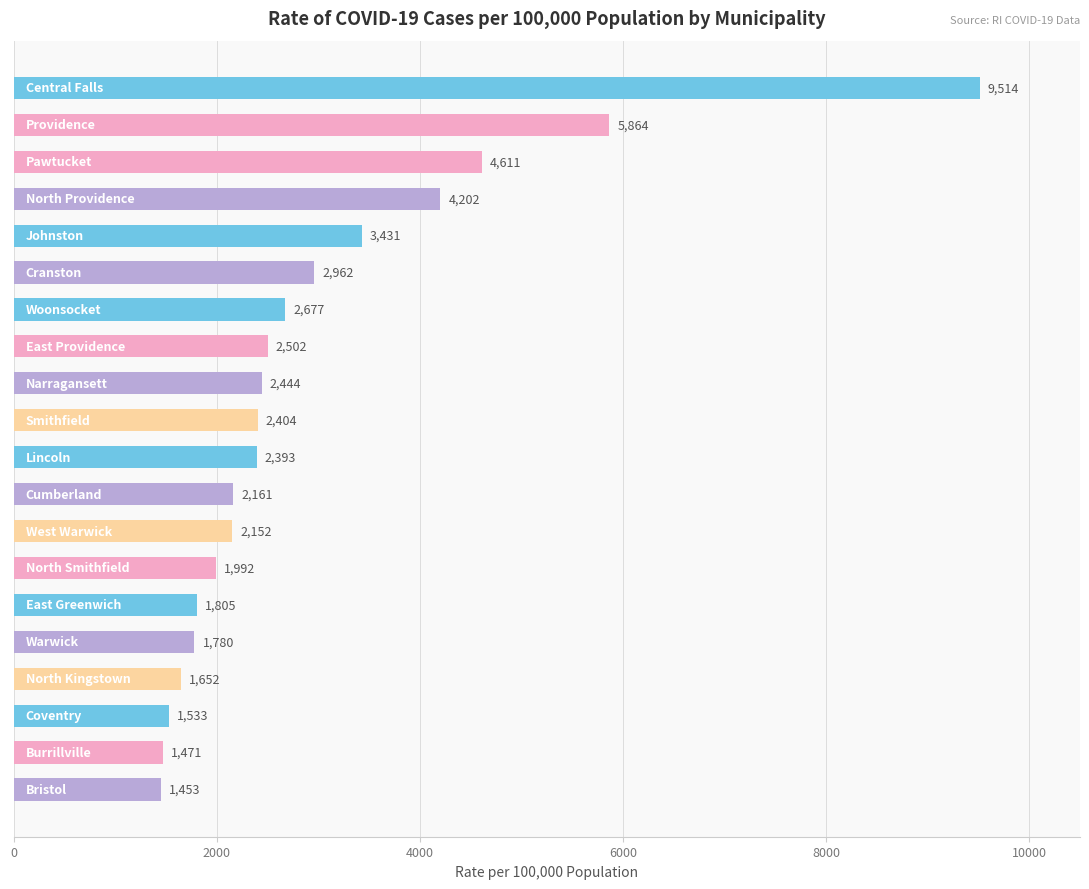

Reading top to bottom, transcribe all the data shown in this chart.

9514	5864	4611	4202	3431	2962	2677	2502	2444	2404	2393	2161	2152	1992	1805	1780	1652	1533	1471	1453